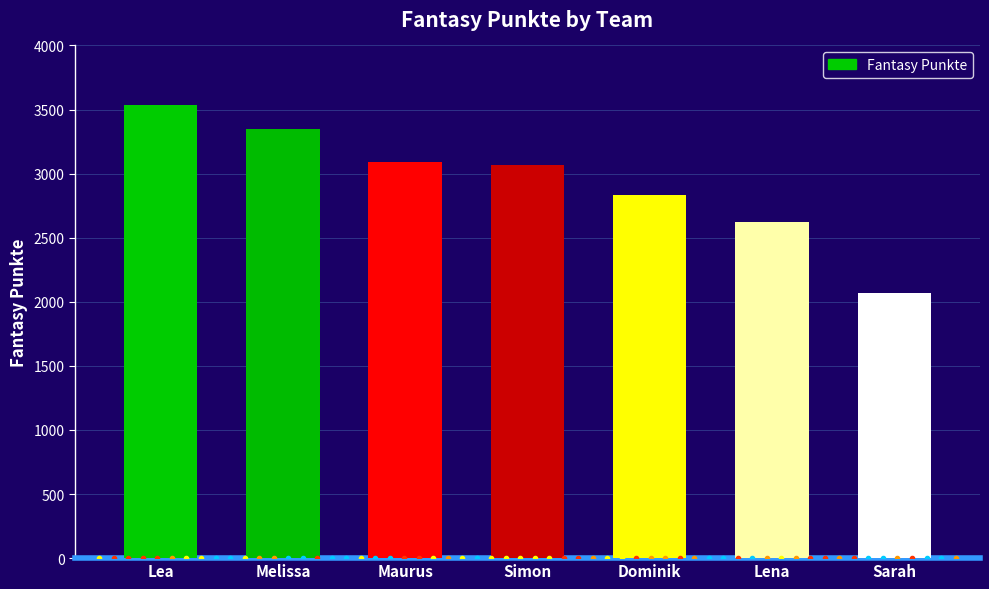

Reading left to right, what are all the values shown in this chart?

Lea=3538	Melissa=3349	Maurus=3092	Simon=3069	Dominik=2830	Lena=2623	Sarah=2067